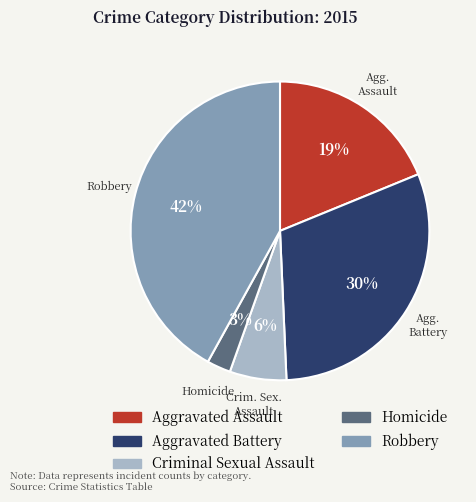

Between Aggravated Assault and Homicide, which is larger?

Aggravated Assault